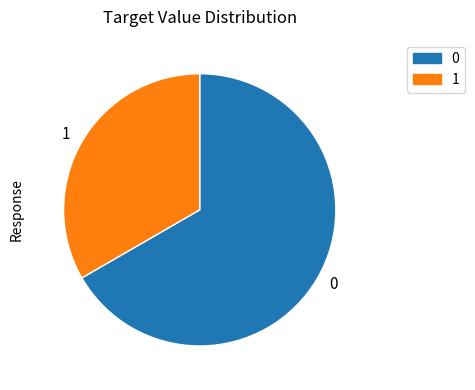

Approximately how many times larger is the value at 0 compared to 1?

2.0